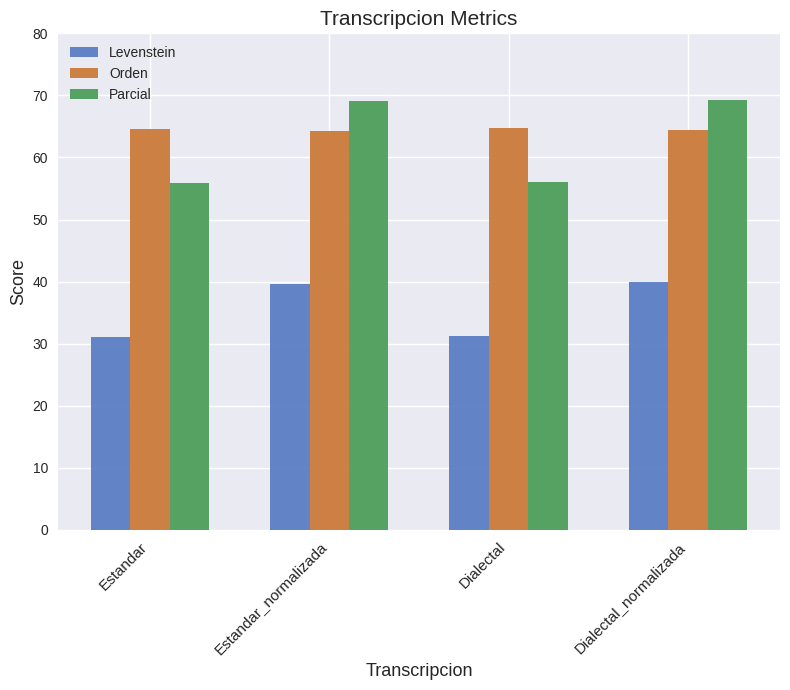

What is the greatest value displayed?

69.2